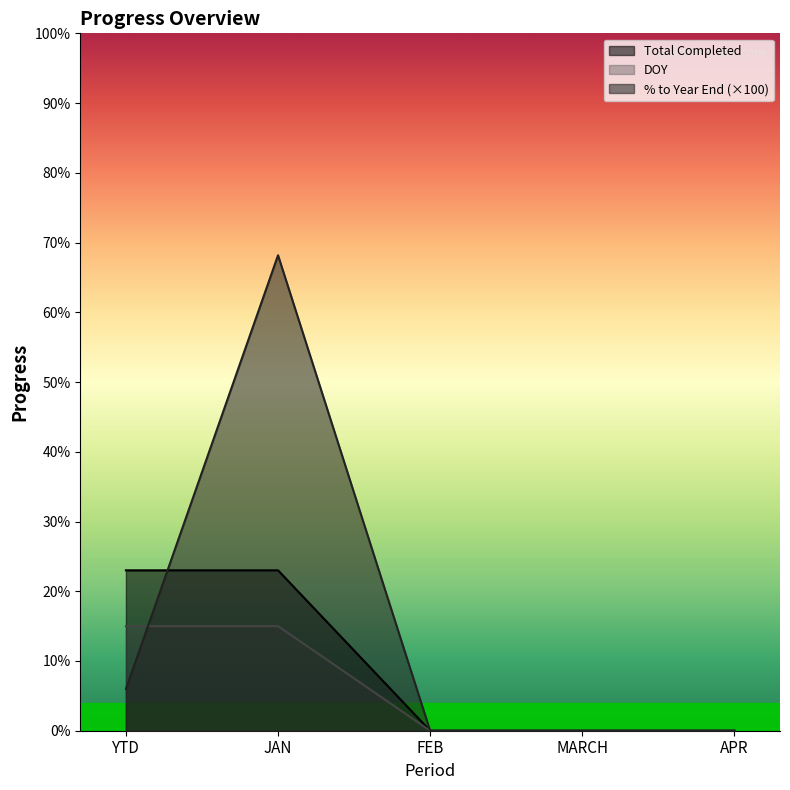

How many lines are shown in the chart?

3